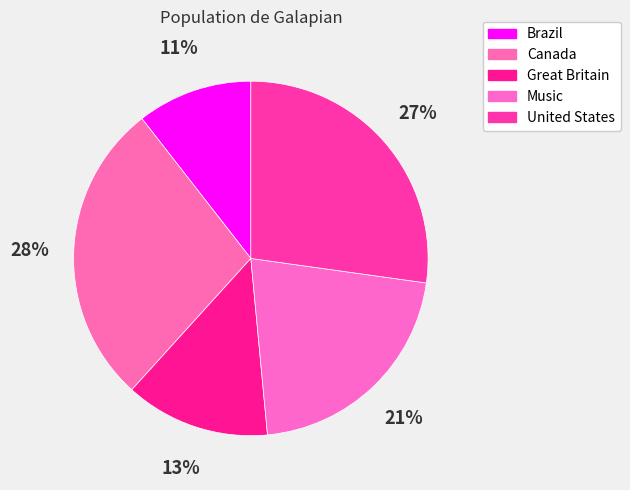

Rank the categories by value from highest to lowest.

Canada, United States, Music, Great Britain, Brazil